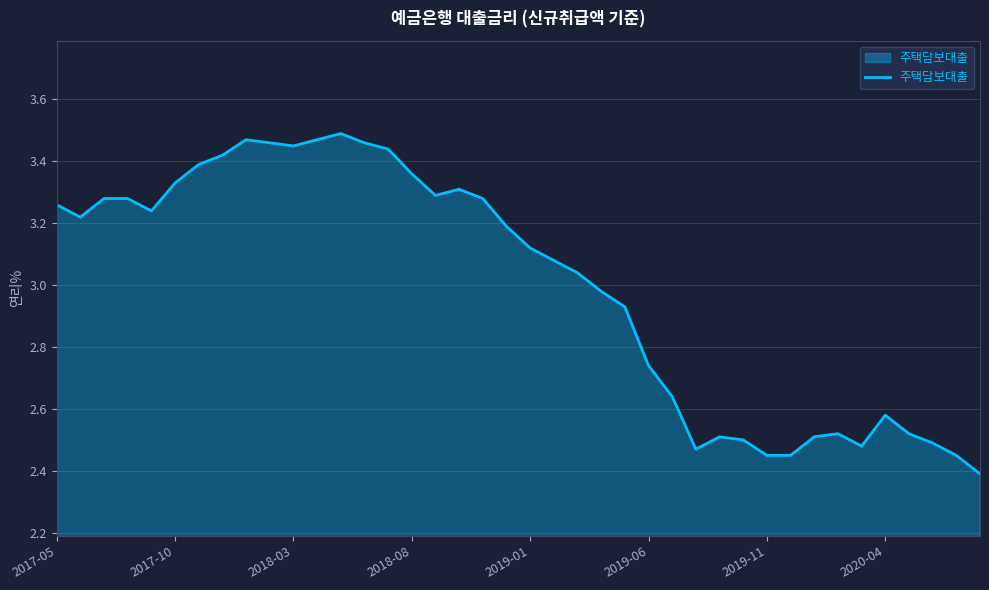

What is the minimum value shown in the chart?

2.4